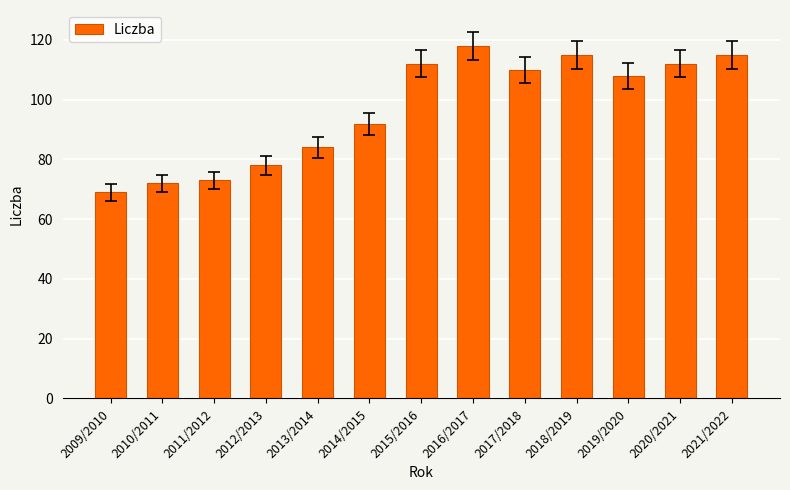

What is the value of the 9th bar from the left?

110